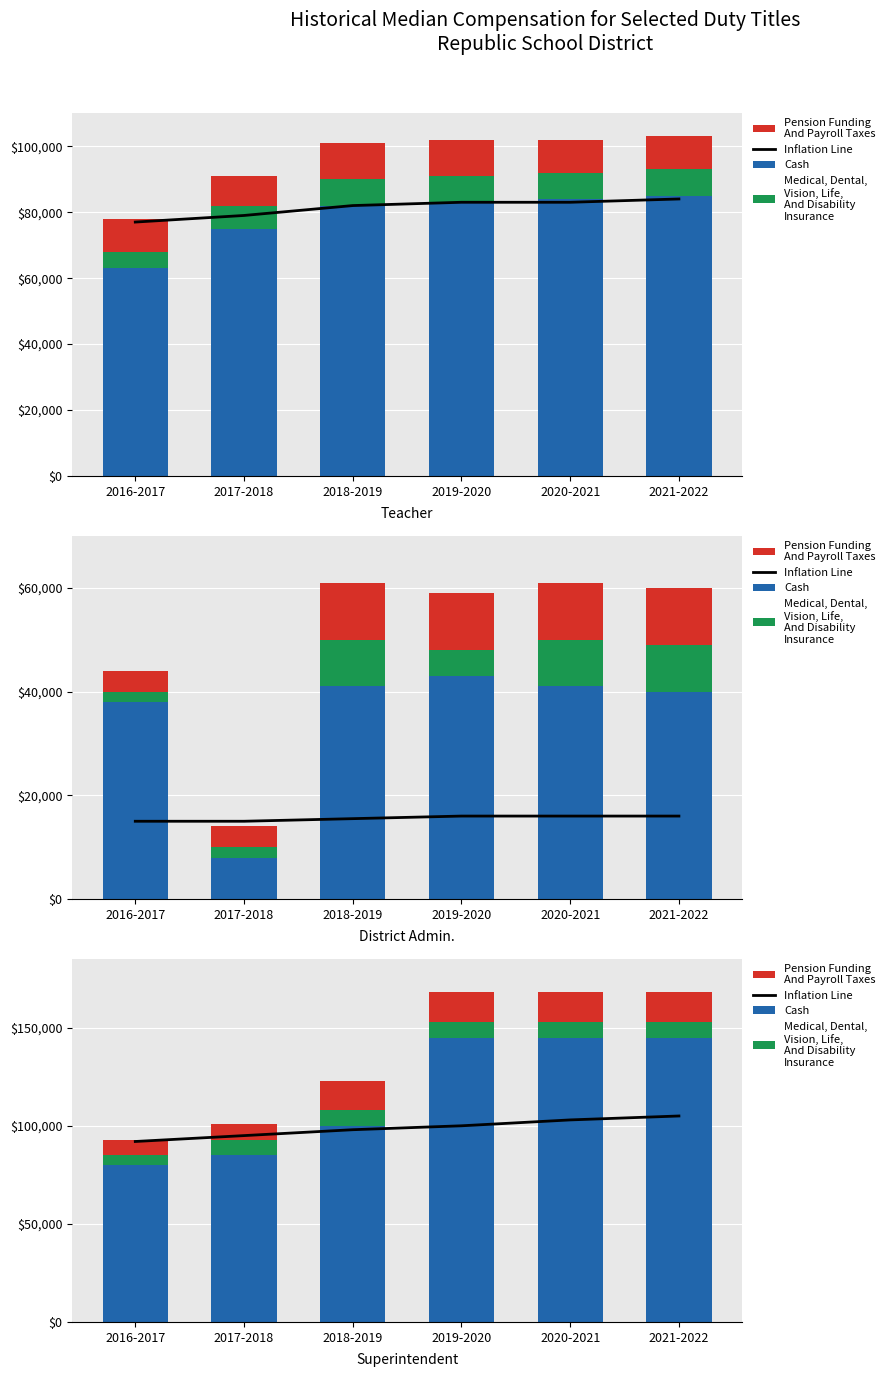

Are the bars horizontal?

No